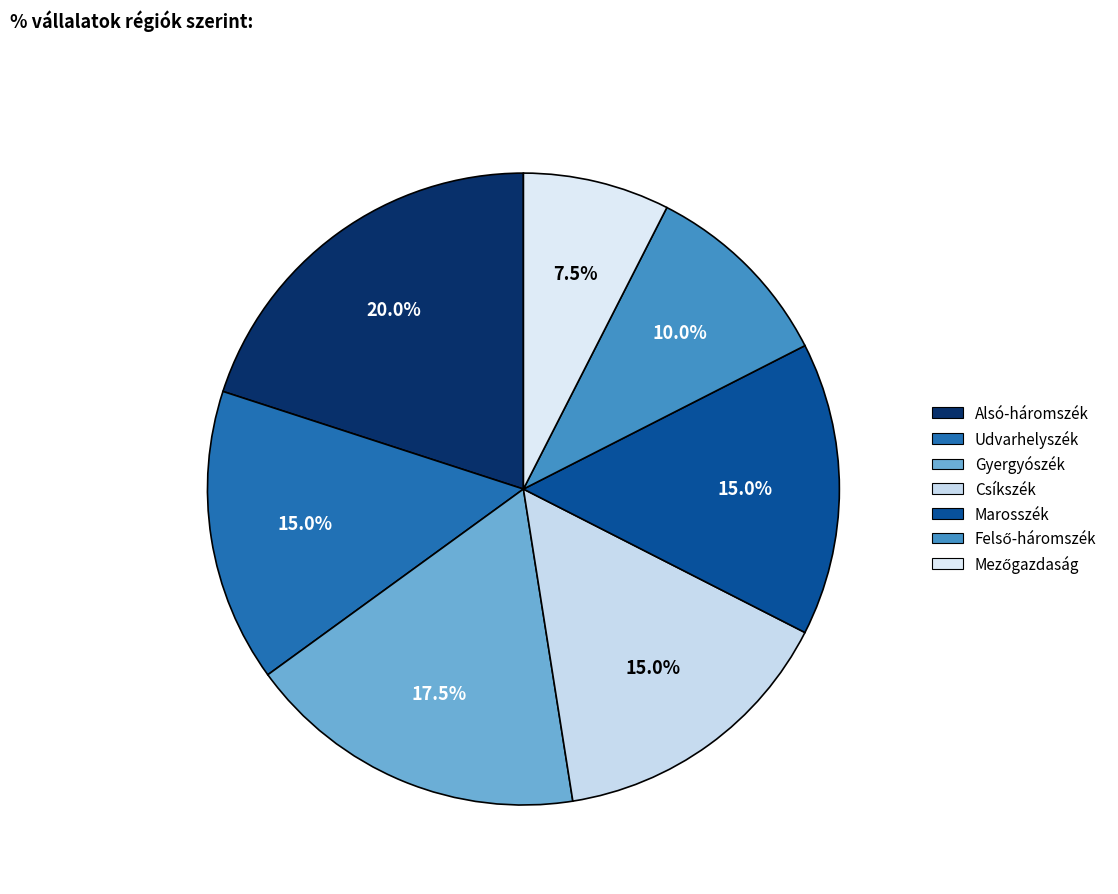

Is it true that Mezőgazdaság is 17% of the pie?

False